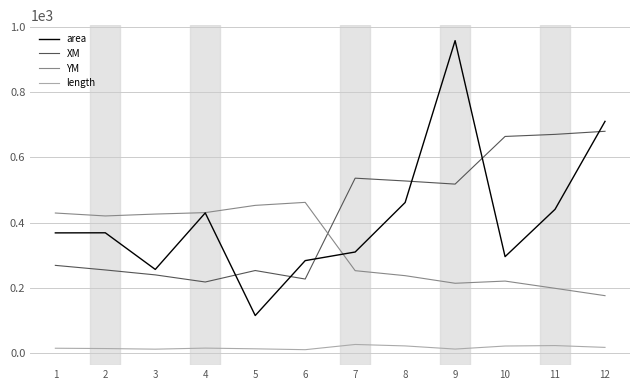

Rank the series by their maximum value, from highest to lowest.

area, XM, YM, length